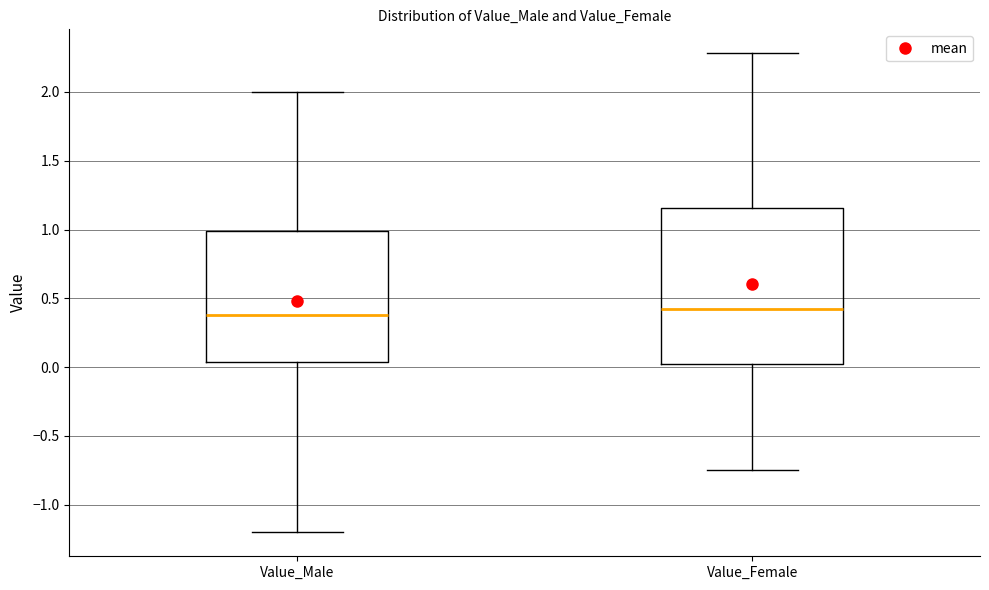

Which box is the tallest, from its lower edge to its upper edge?

Value_Female